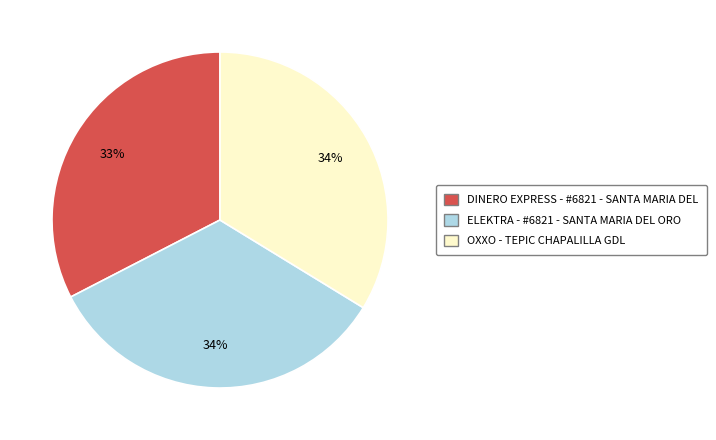

How many slices are in this pie chart?

3